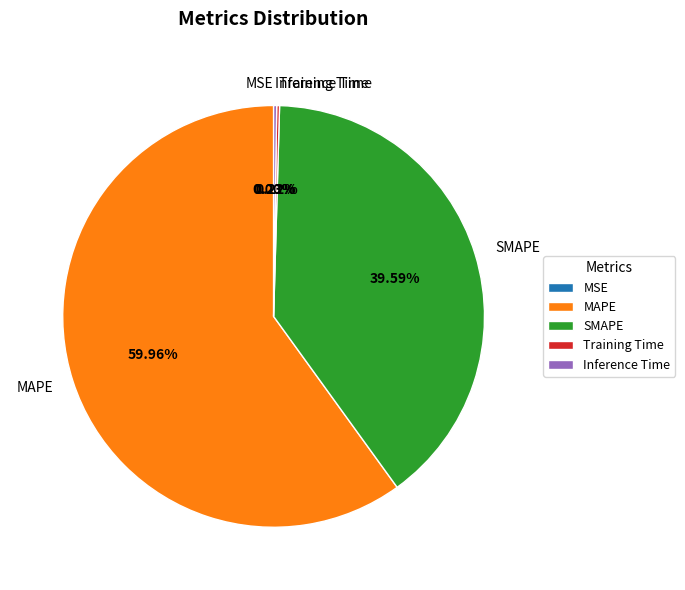

Is the sum of Training Time and SMAPE greater than half?

No